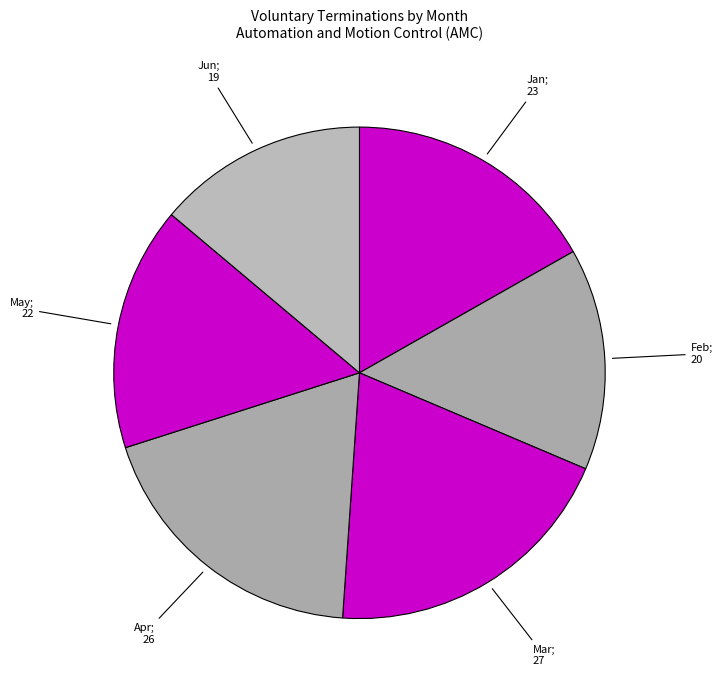

How many segments does this pie chart have?

6